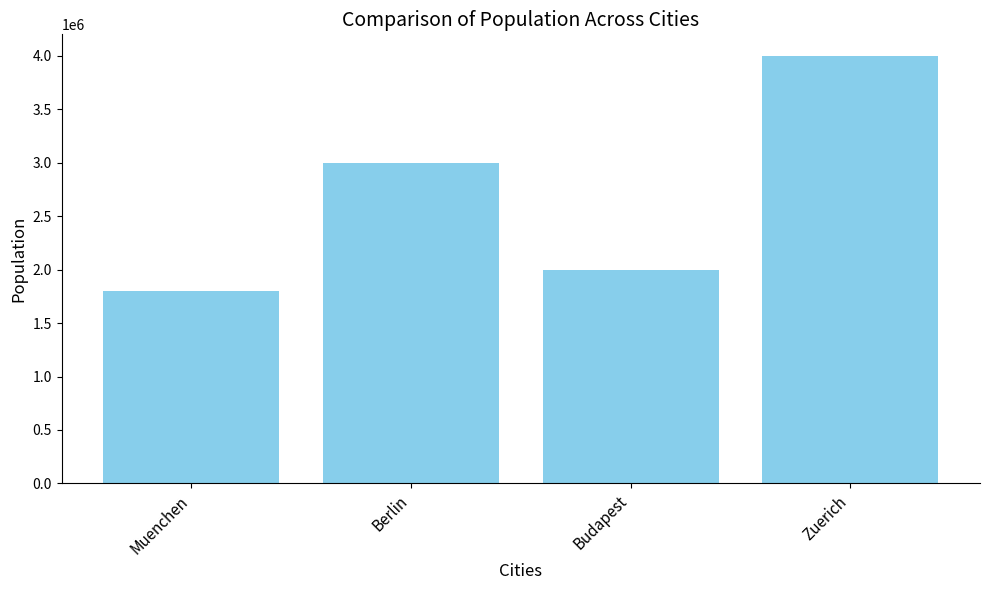

What position from the left is Muenchen?

1